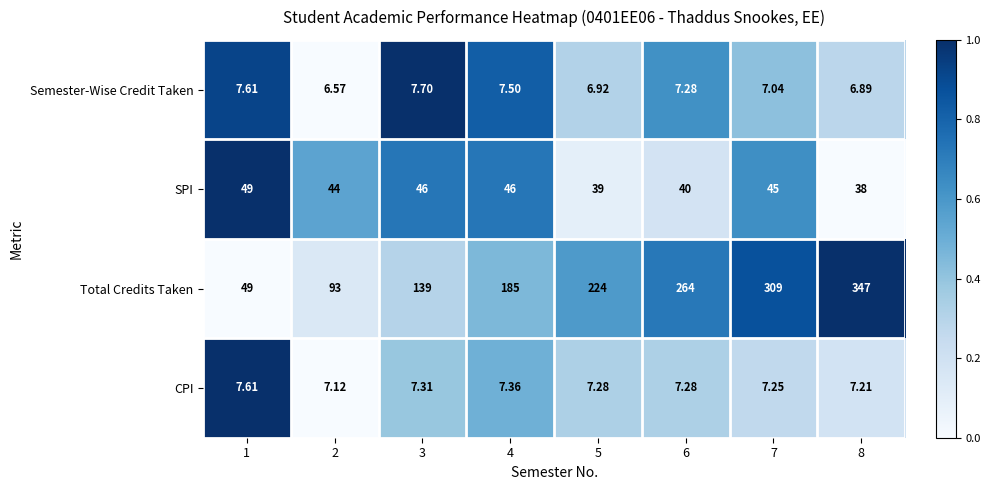

What is the total value across all series at 2?

150.7